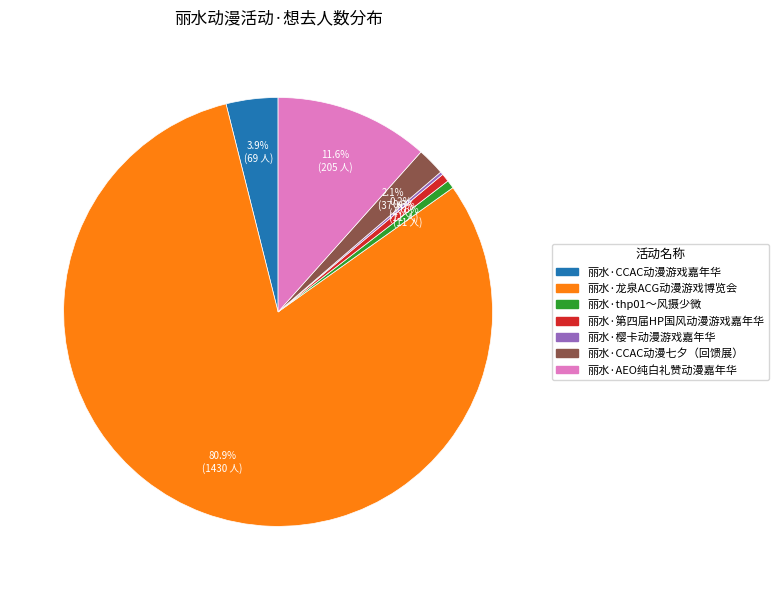

Is 丽水·龙泉ACG动漫游戏博览会 the majority of the pie?

Yes